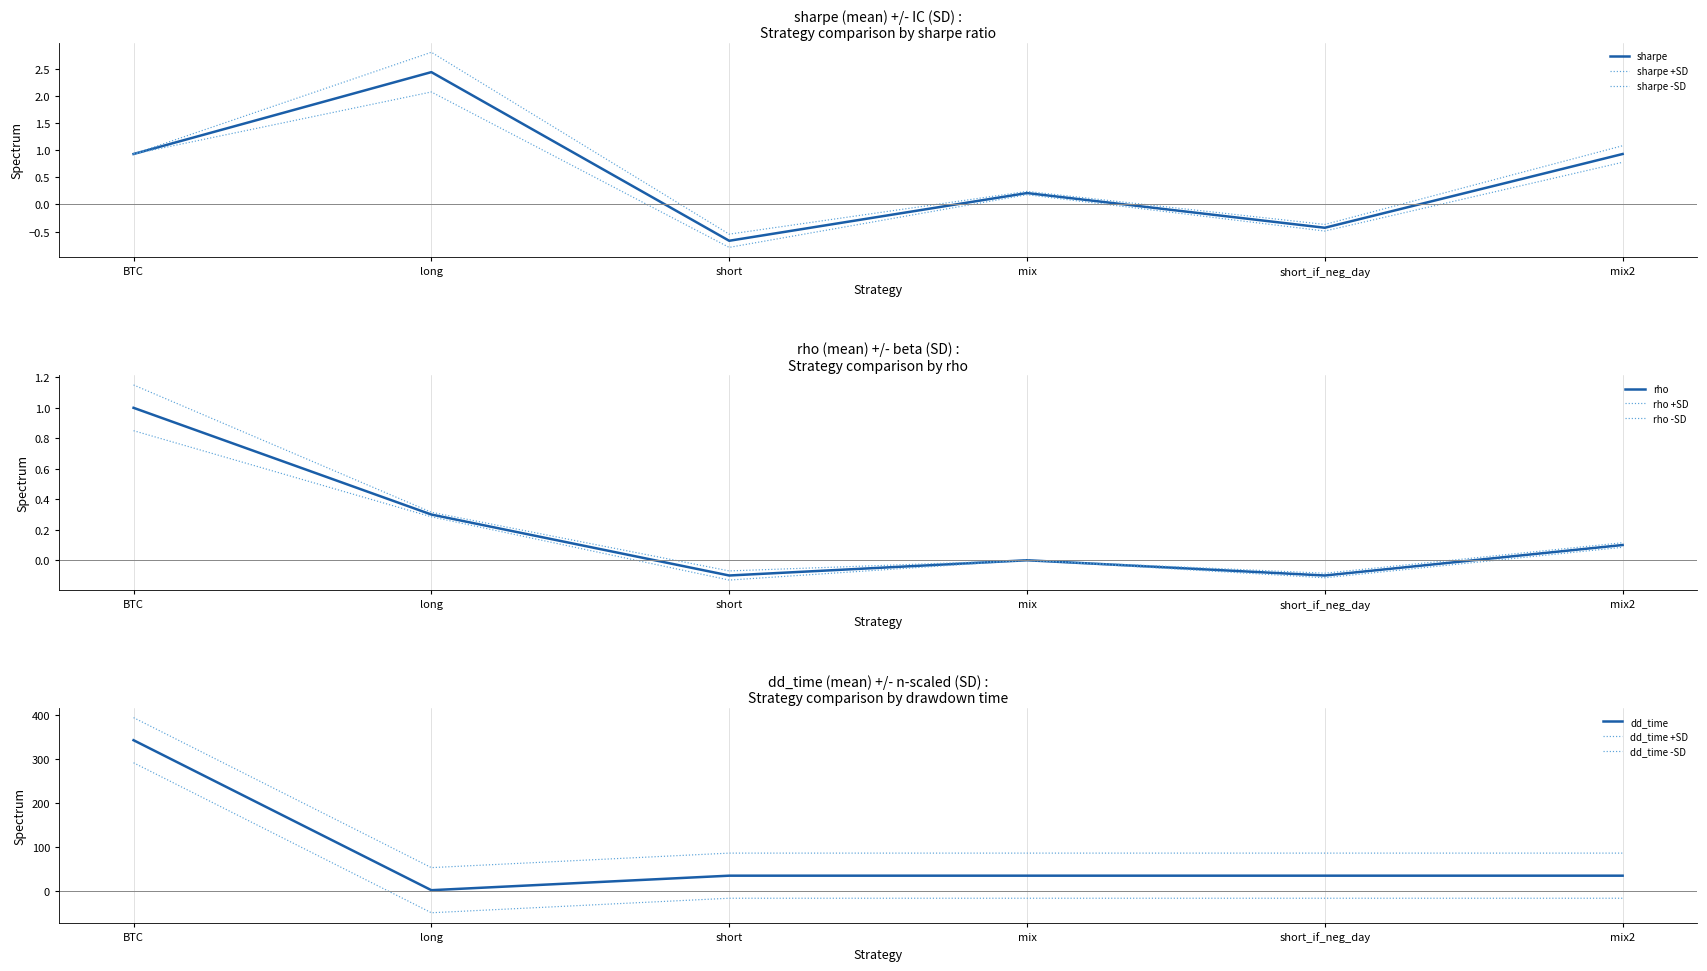

What is the sum of the beta values at short and mix?

-0.1